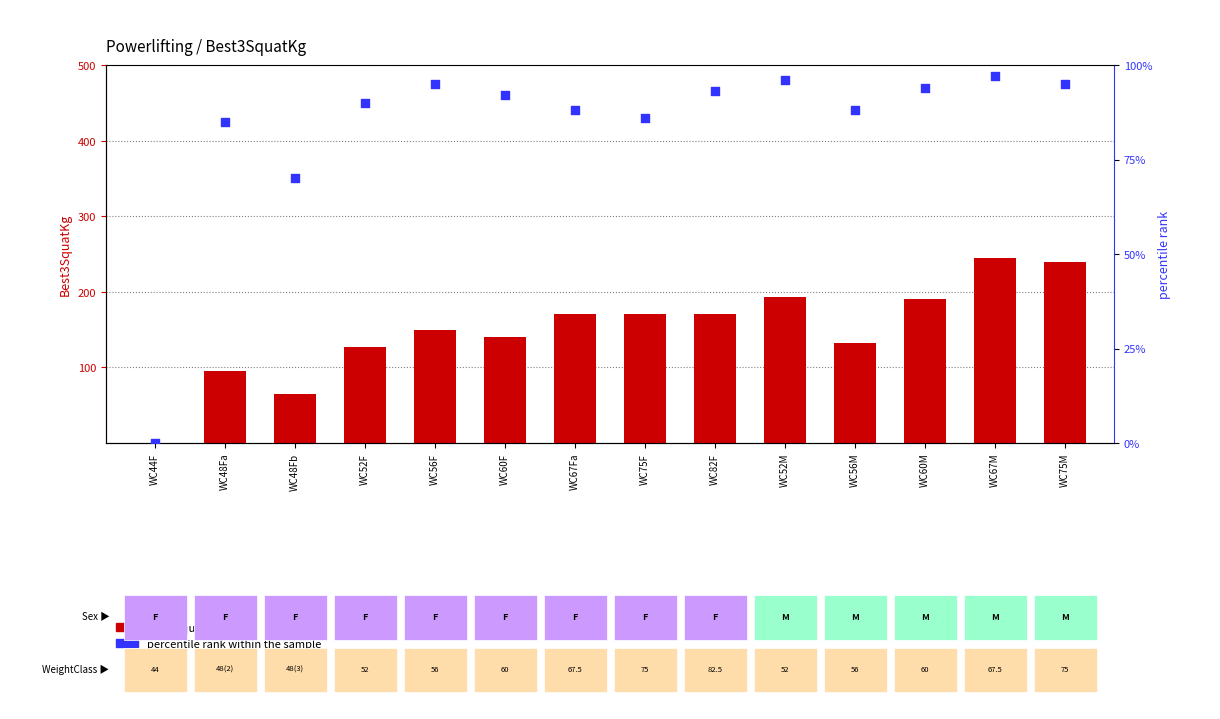

Which series reaches the minimum Y coordinate?

Best3SquatKg